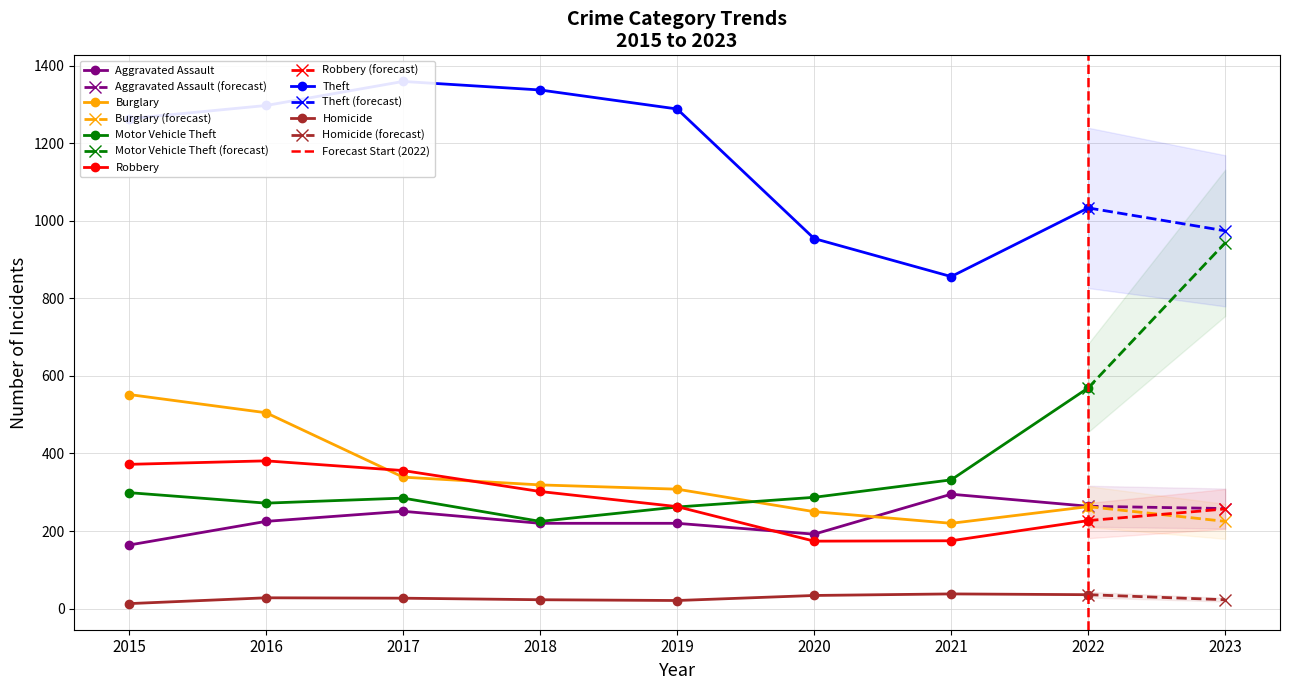

What is the difference between the maximum and minimum values in the Theft series?

503